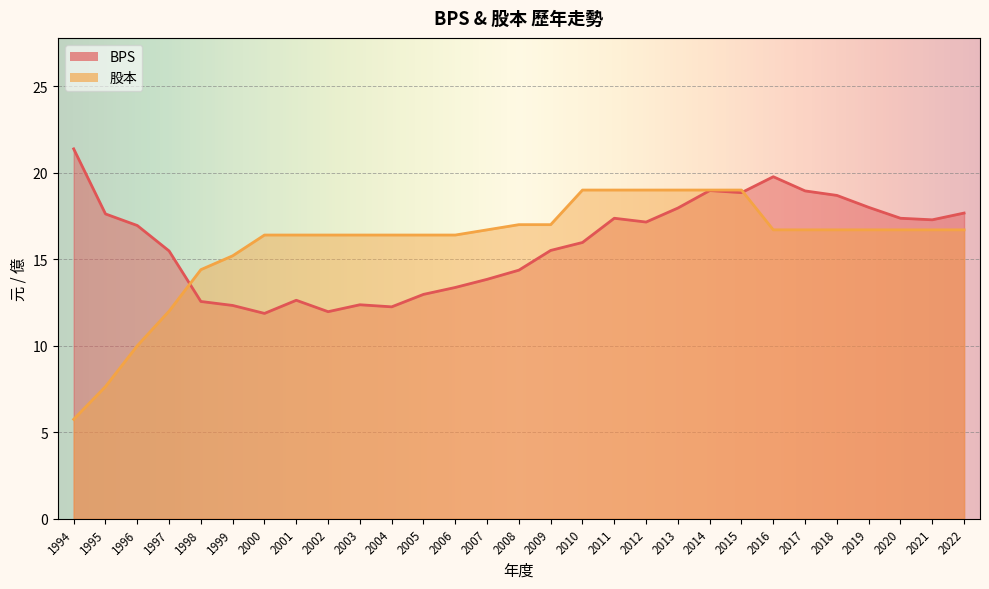

True or false: 股本 has more than 2 interior local peaks.

False